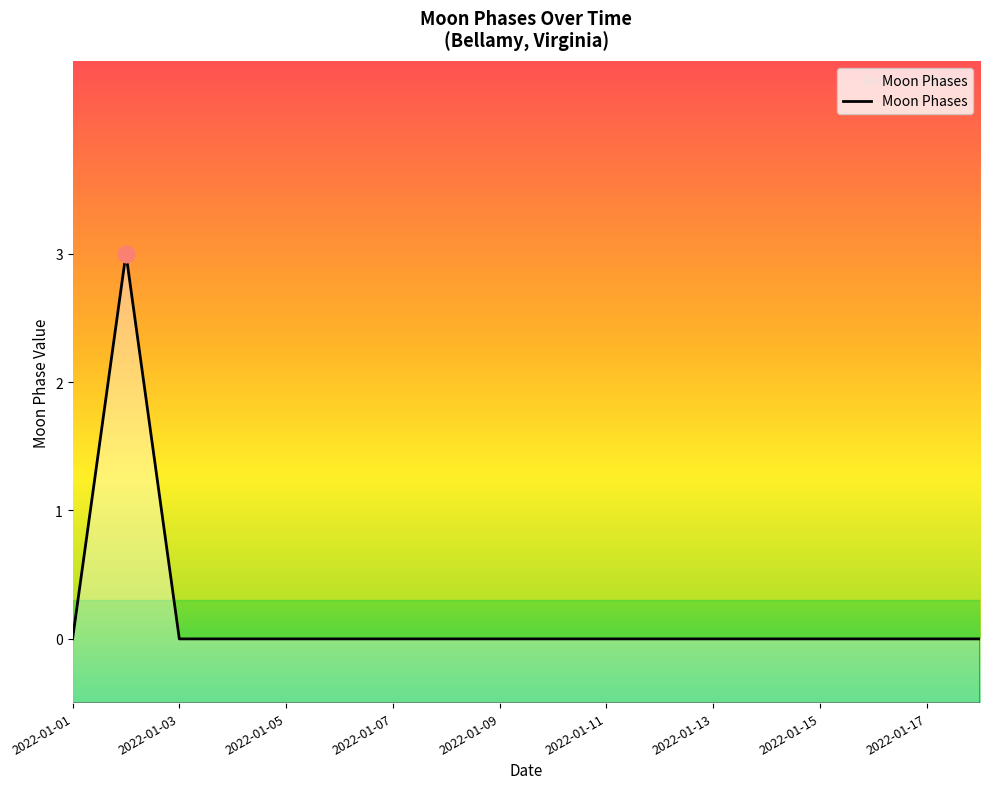

Reading left to right, extract all data points from this chart.

0	3	0	0	0	0	0	0	0	0	0	0	0	0	0	0	0	0